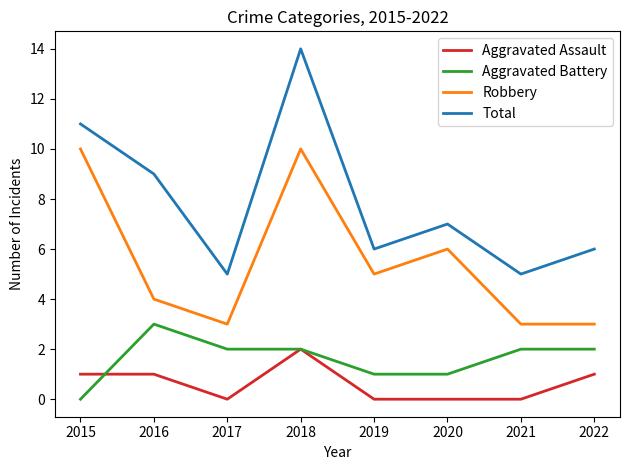

Reading left to right, what are all the values shown in this chart?

Aggravated Assault: 2015=1	2016=1	2017=0	2018=2	2019=0	2020=0	2021=0	2022=1
Aggravated Battery: 2015=0	2016=3	2017=2	2018=2	2019=1	2020=1	2021=2	2022=2
Robbery: 2015=10	2016=4	2017=3	2018=10	2019=5	2020=6	2021=3	2022=3
Total: 2015=11	2016=9	2017=5	2018=14	2019=6	2020=7	2021=5	2022=6